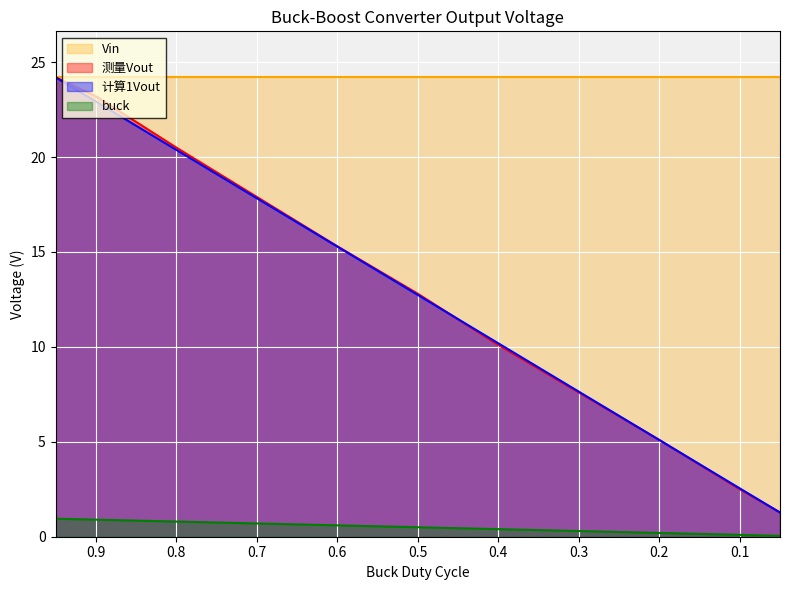

Between 0.4 and 0.1, which is larger?

0.4